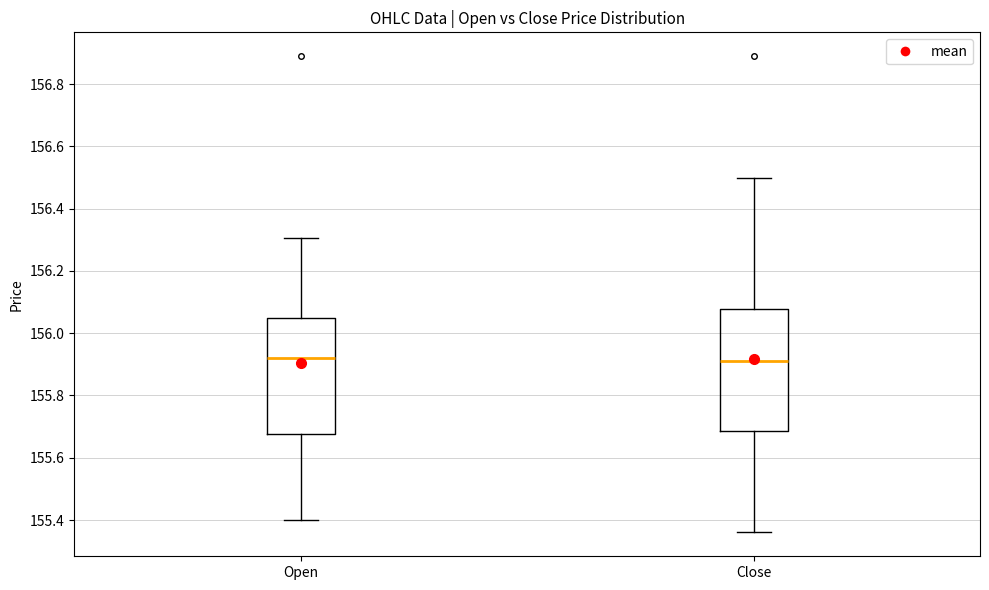

Comparing the boxes themselves (not the whiskers), which one is the tallest?

Close